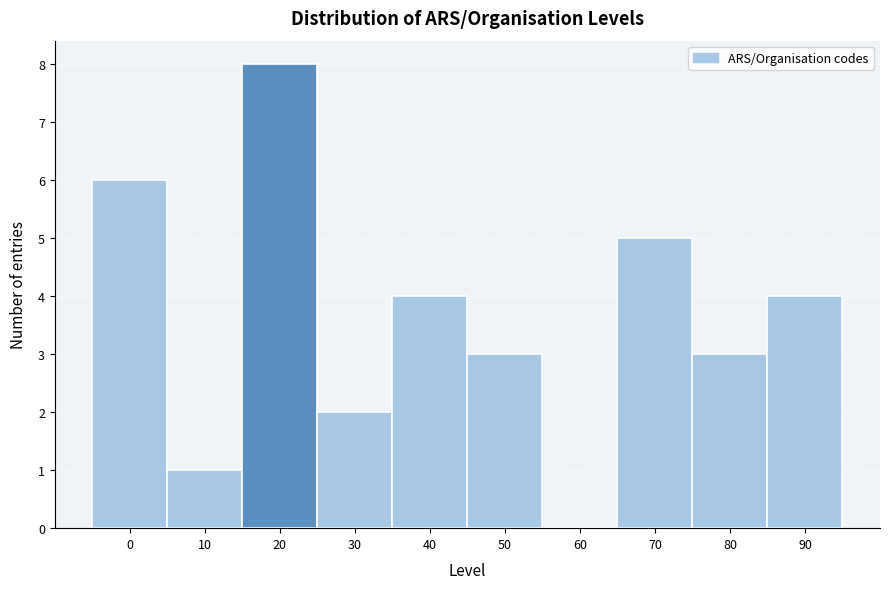

Reading left to right, extract all data points from this chart.

0=6	10=1	20=8	30=2	40=4	50=3	60=0	70=5	80=3	90=4